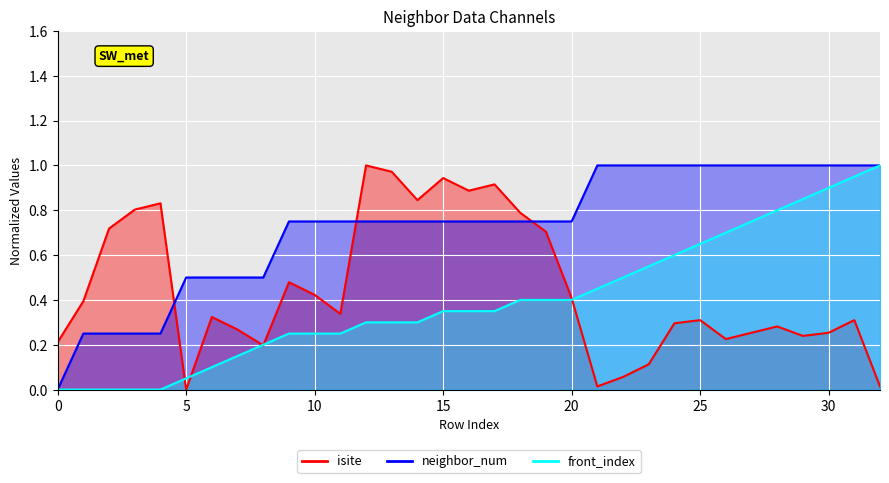

What is the value of the isite point at the 18th from the left?

0.9